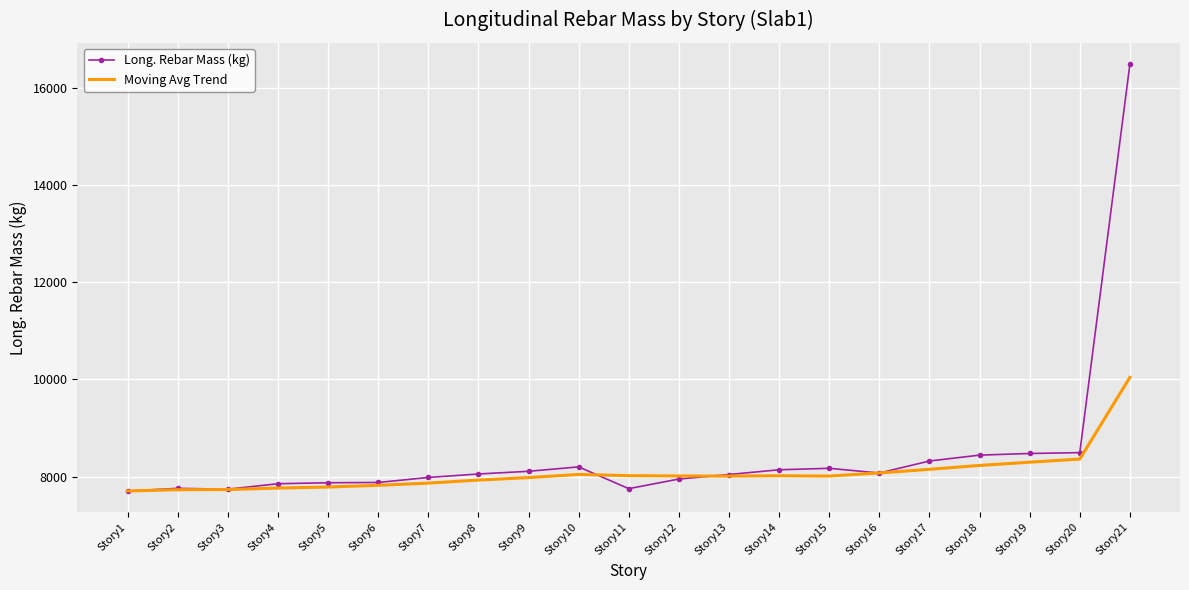

Between Story10 and Story12, which series saw the biggest shift?

Long. Rebar Mass (kg)